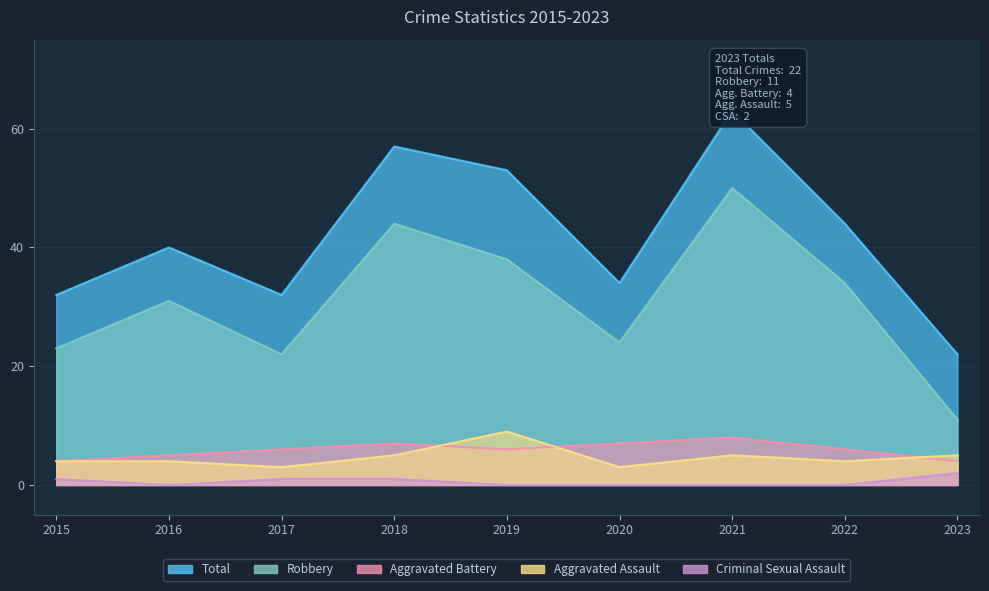

Which series has the largest range (max minus min)?

Total